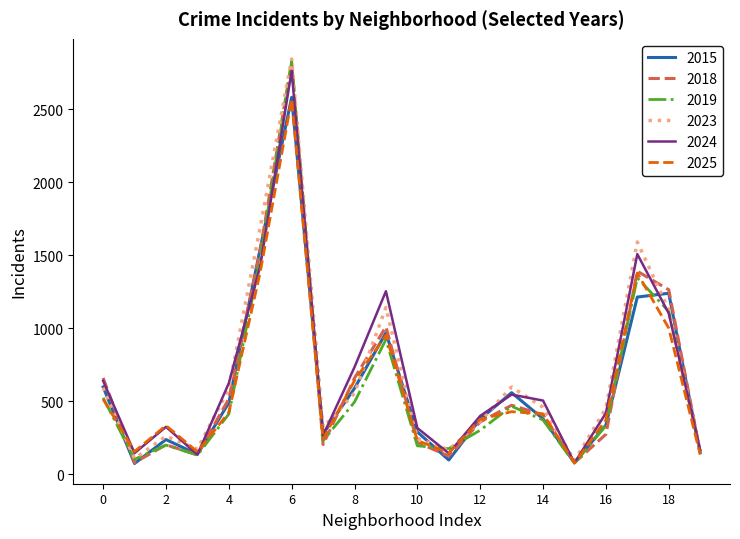

What is the greatest value displayed?

2843